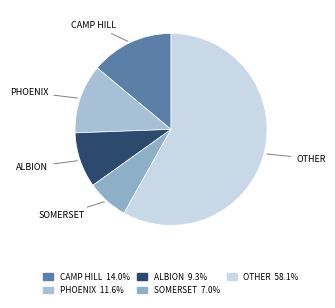

Count the number of slices in the pie.

5